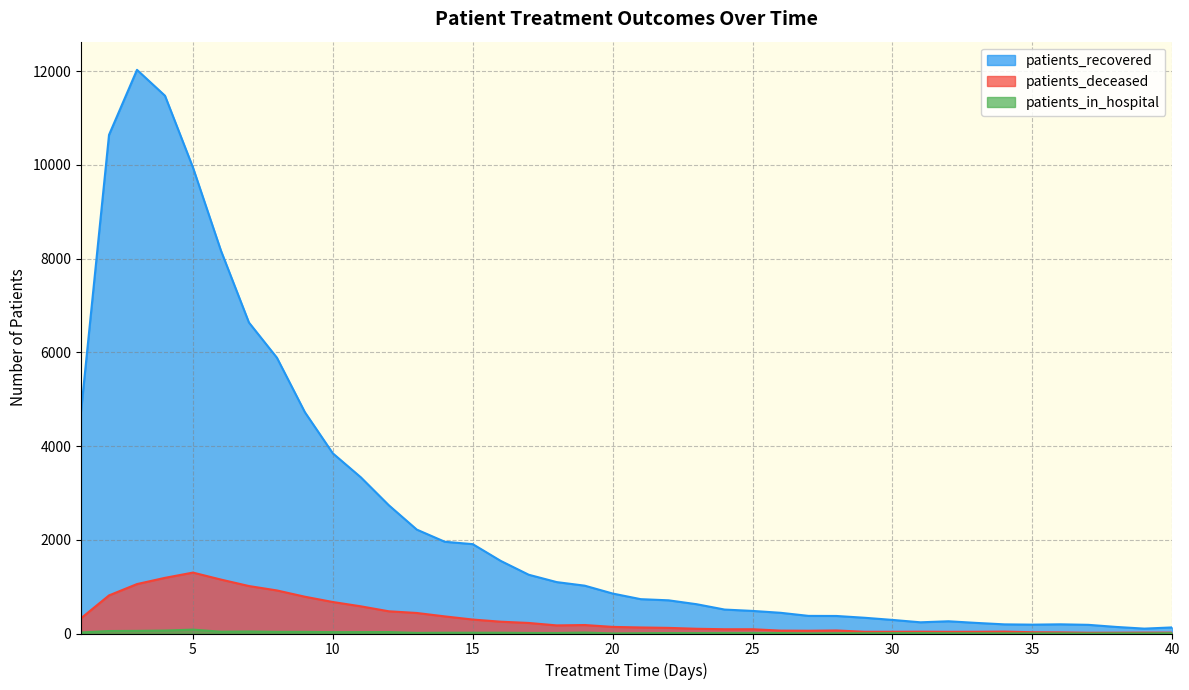

Where is the first local minimum for patients_in_hospital?

6